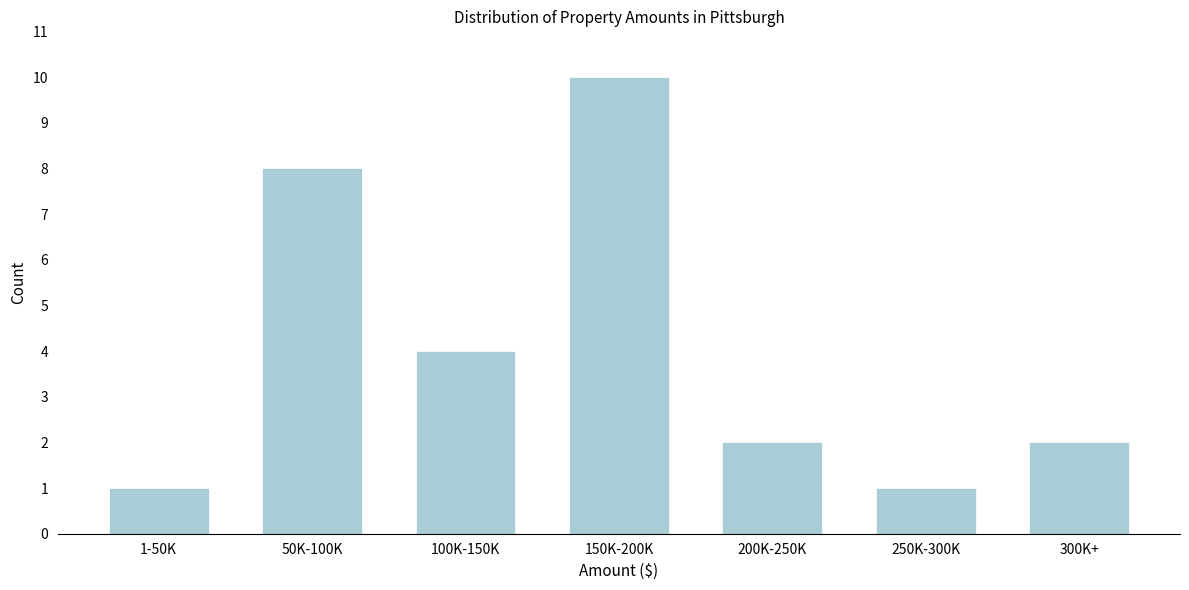

Reading left to right, what are all the values shown in this chart?

1	8	4	10	2	1	2